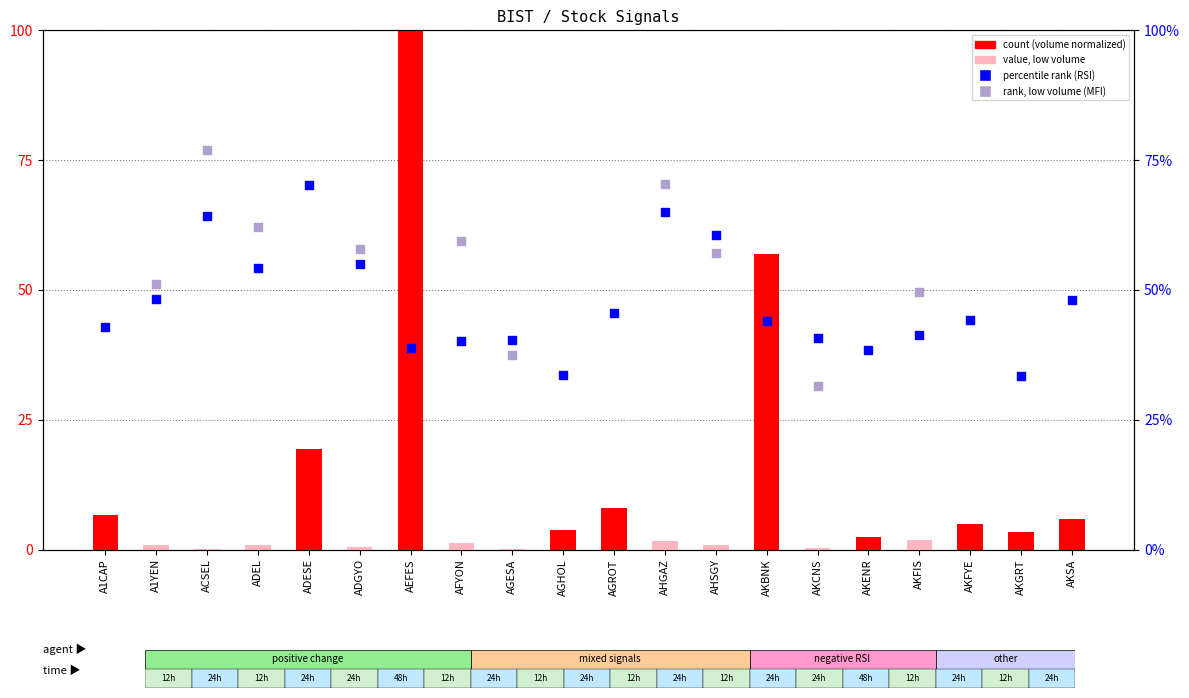

Is the value of count (volume norm) at ADESE greater than the value of percentile rank within the sample at AKENR?

No